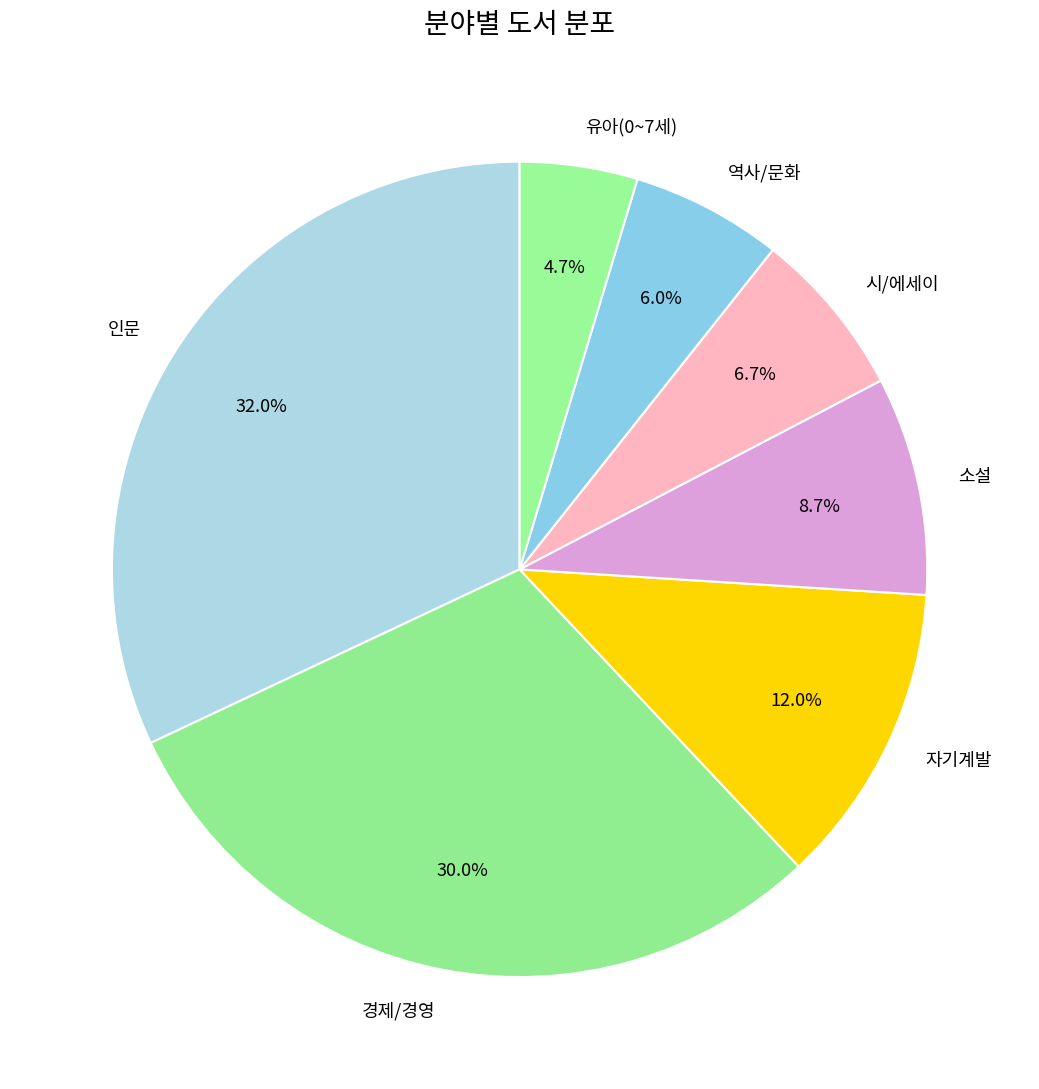

Count the number of slices in the pie.

7